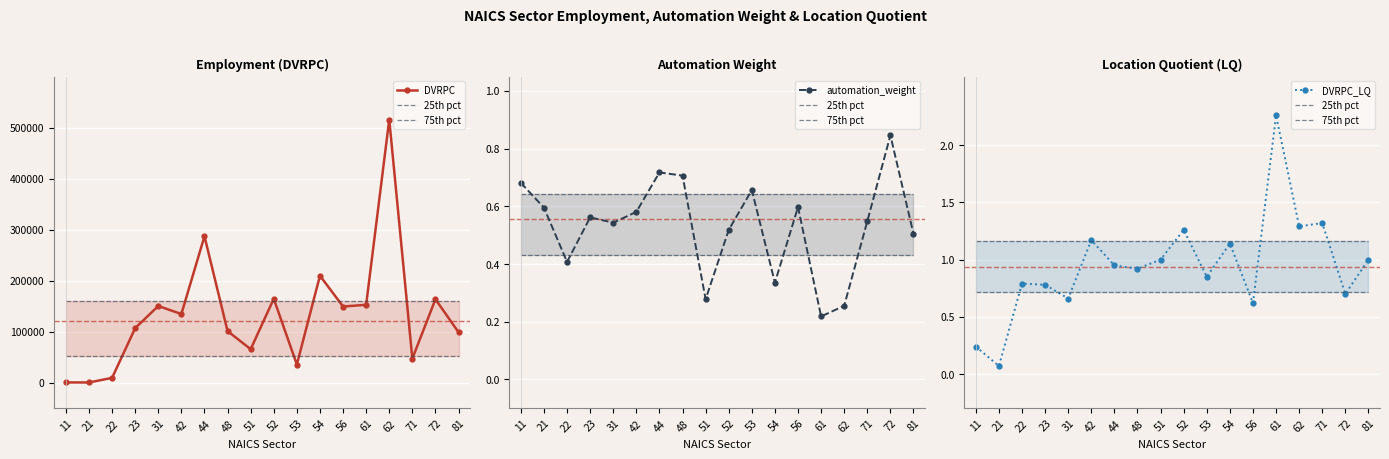

Is it true that automation_weight equals 0.6 at 23?

True